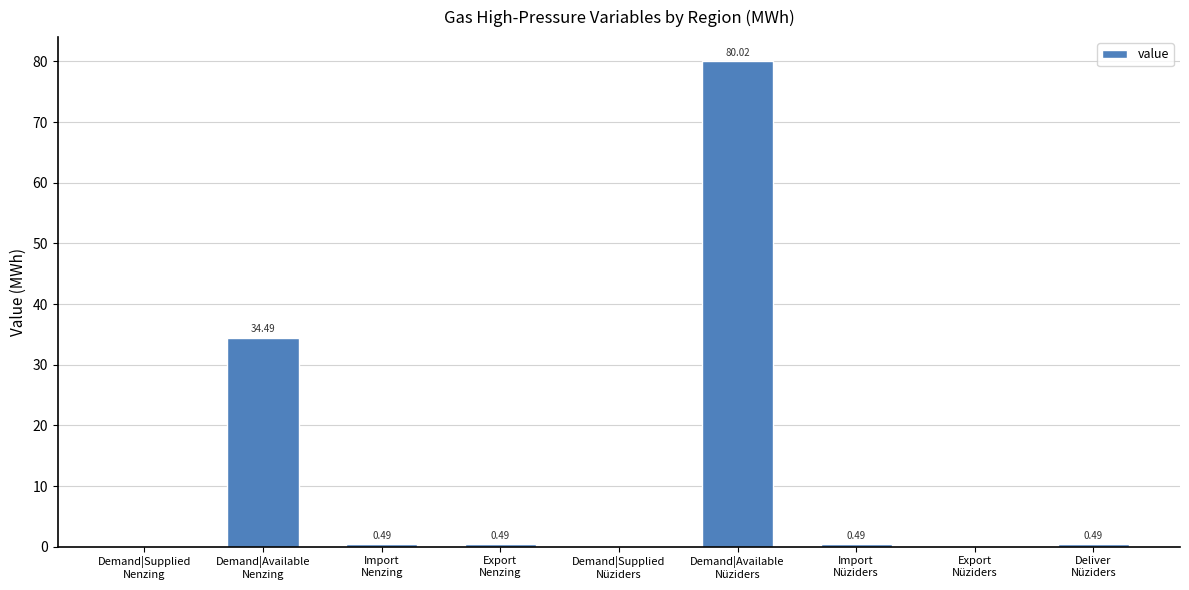

What is the sum of all values?

116.5